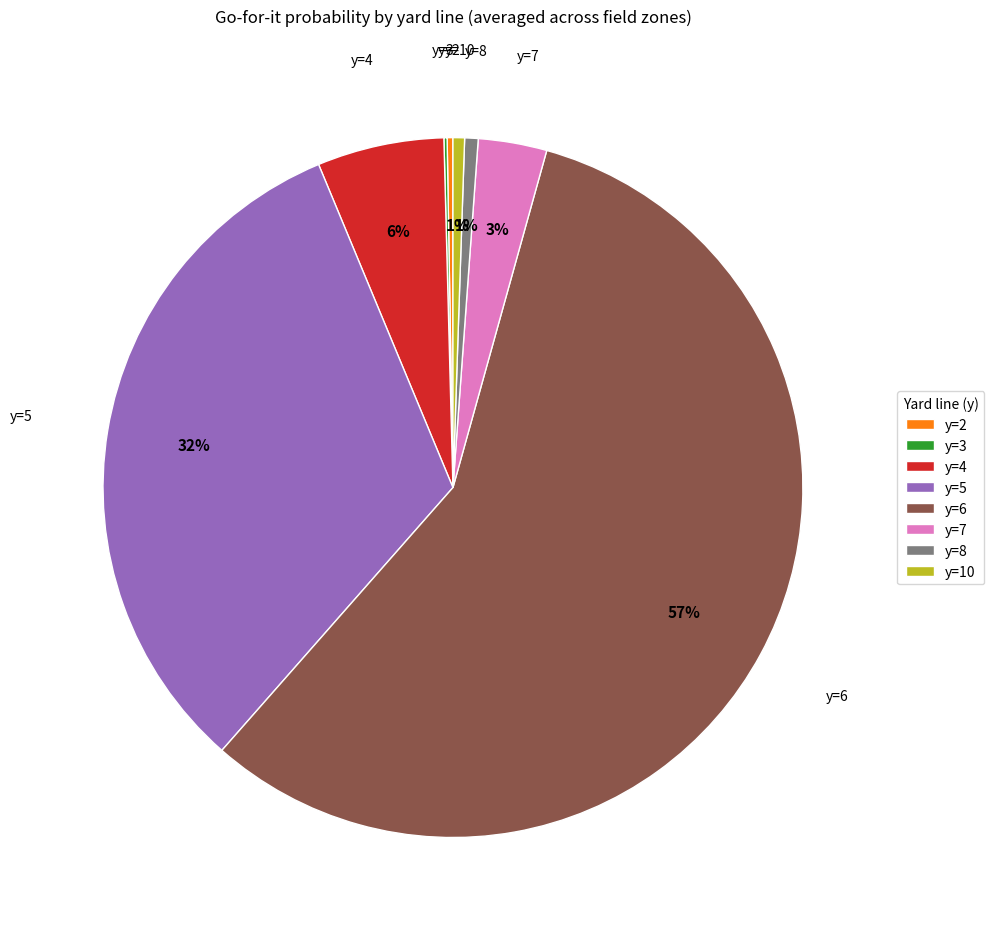

Combined, do y=5 and y=7 account for over 50%?

No